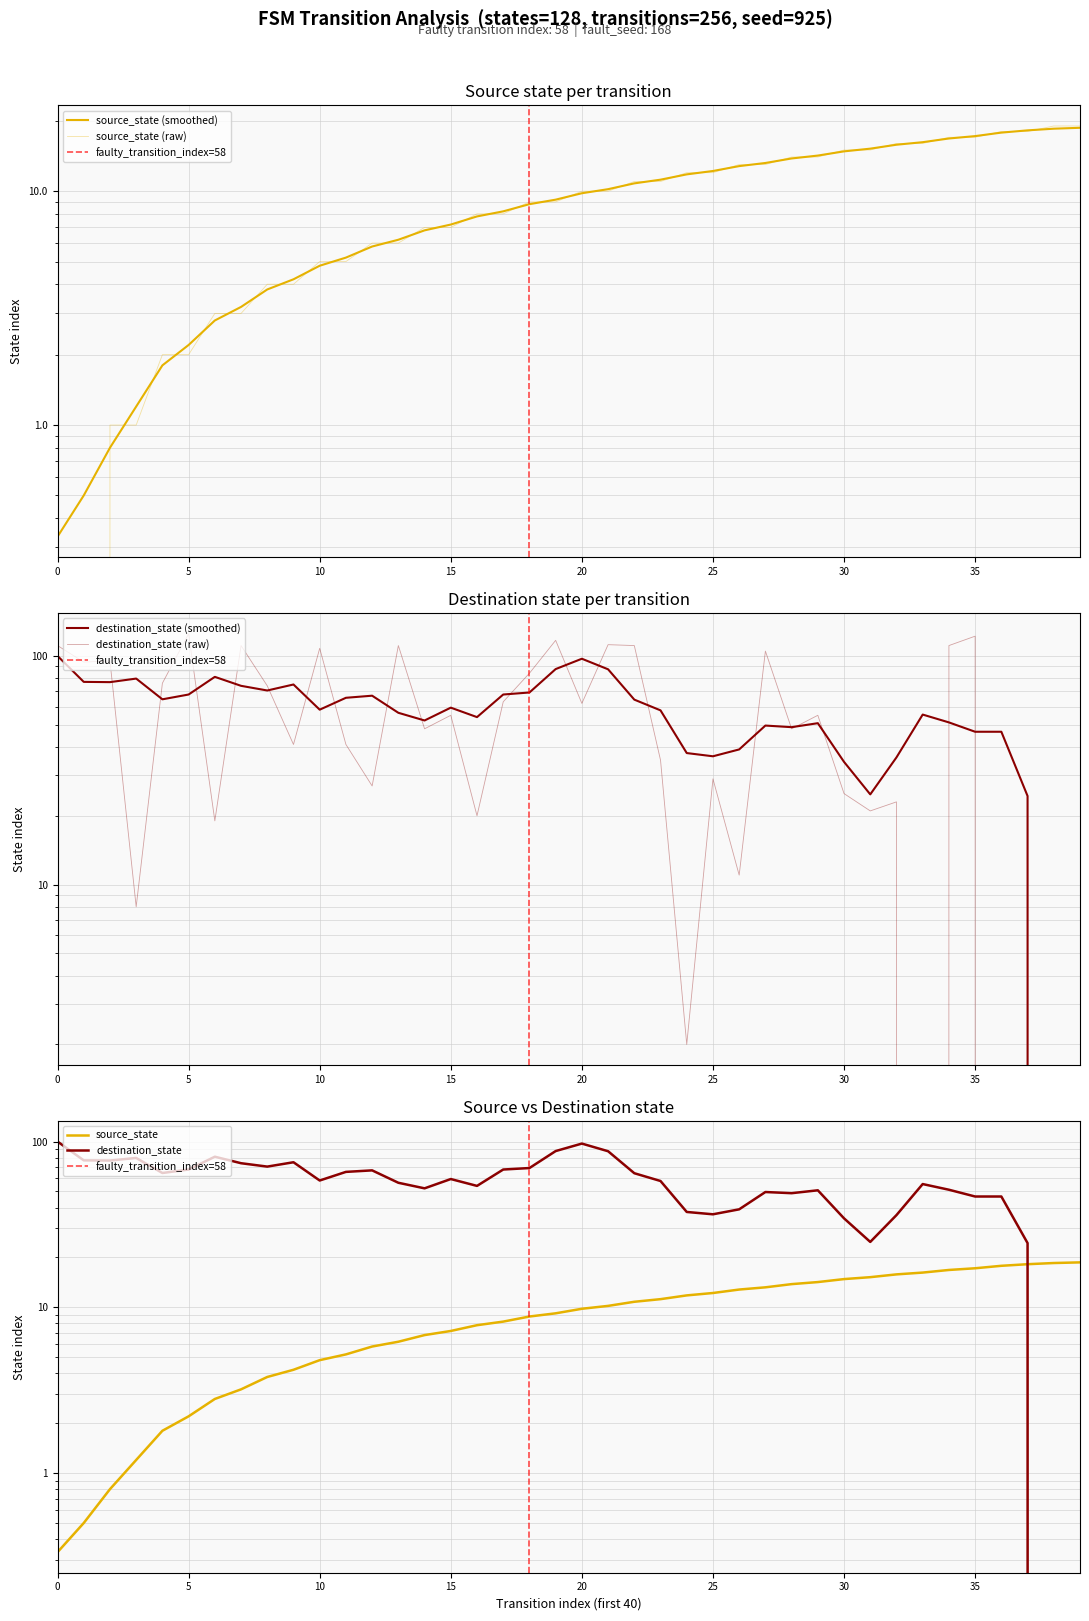

Rank the categories by destination_state value from highest to lowest.

5, 35, 19, 21, 0, 7, 13, 22, 34, 10, 27, 2, 1, 18, 4, 8, 17, 20, 15, 29, 14, 28, 9, 11, 23, 25, 12, 30, 32, 31, 16, 6, 26, 3, 24, 33, 36, 37, 38, 39